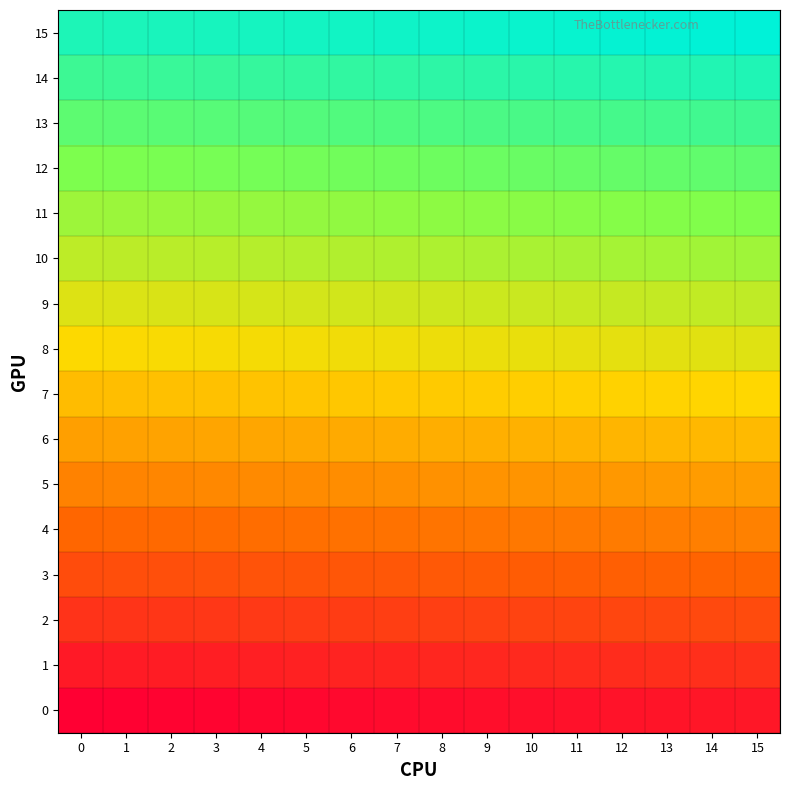

Rank the series at 12 from highest to lowest value.

15, 14, 13, 12, 11, 10, 9, 8, 7, 6, 5, 4, 3, 2, 1, 0